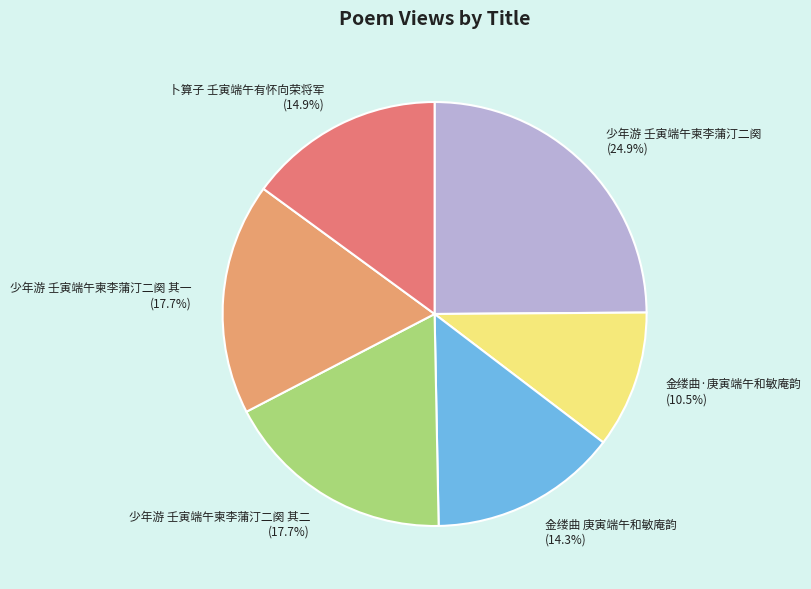

Do 卜算子 壬寅端午有怀向荣将军 and 少年游 壬寅端午柬李蒲汀二阕 其二 together represent more than half of the pie?

No